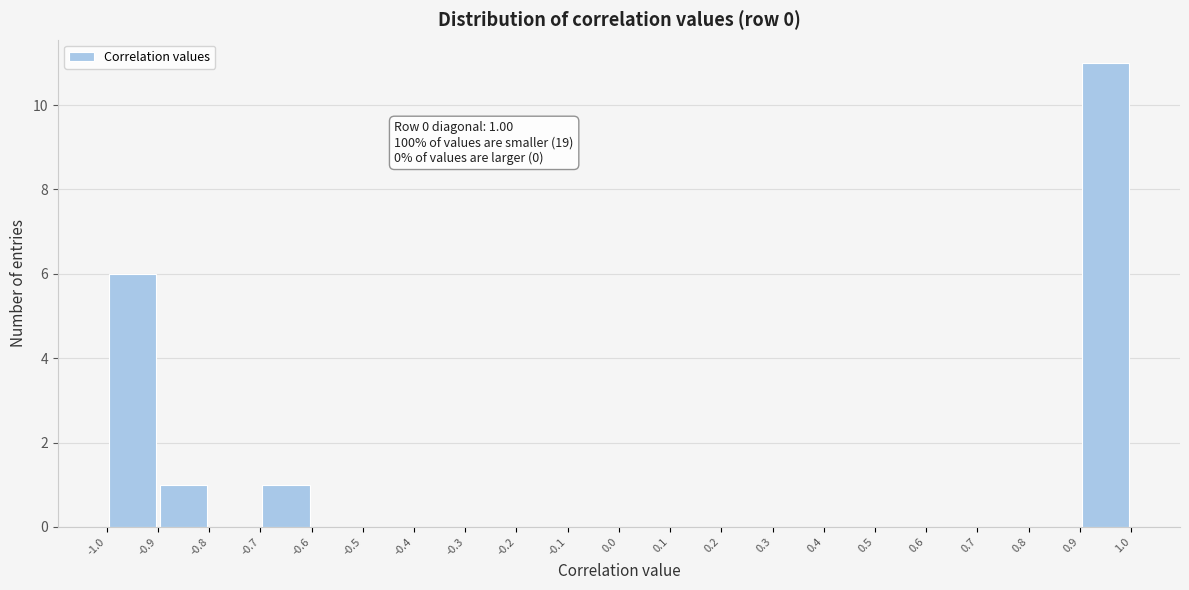

Which range on the x-axis has the tallest bar?

0.9 to 1.0